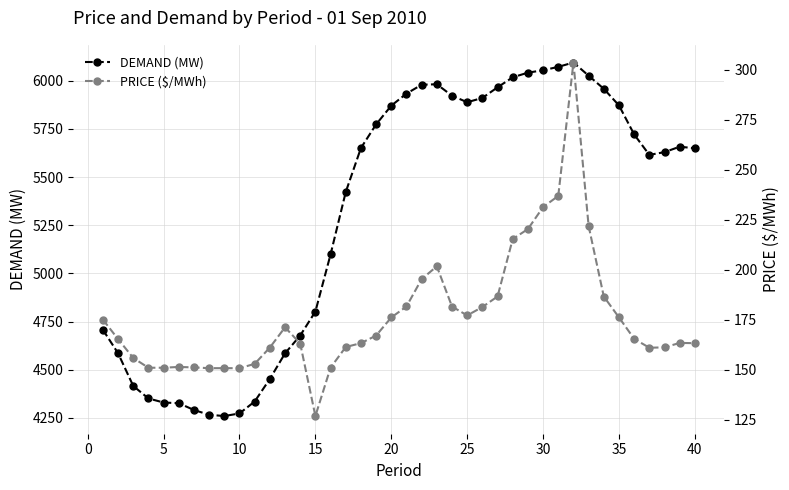

The value of DEMAND (MW) at 20 is 5870.8. True or false?

True